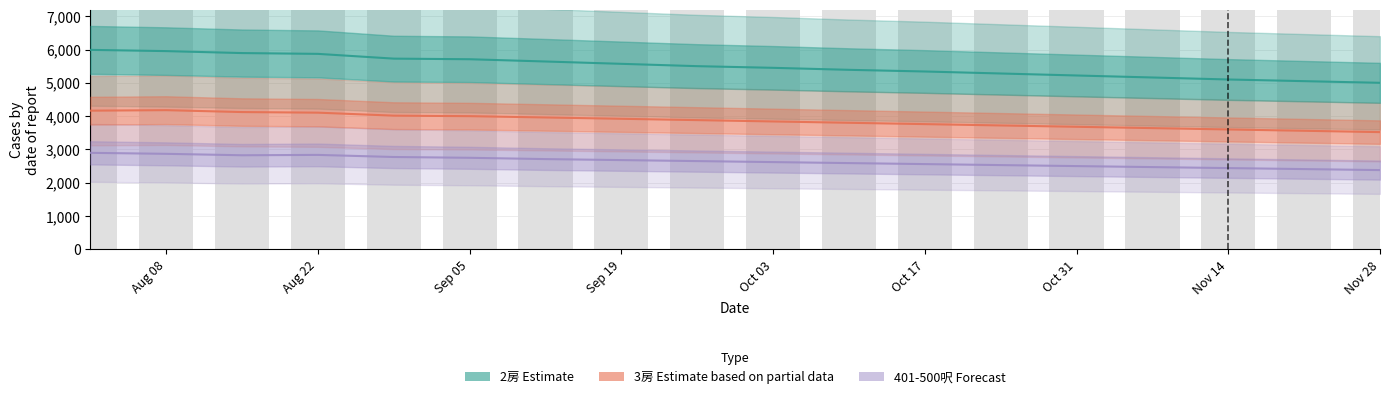

Is the value of 401-500呎 (Forecast) at 16 greater than the value of 2房 (Estimate) at 17?

No